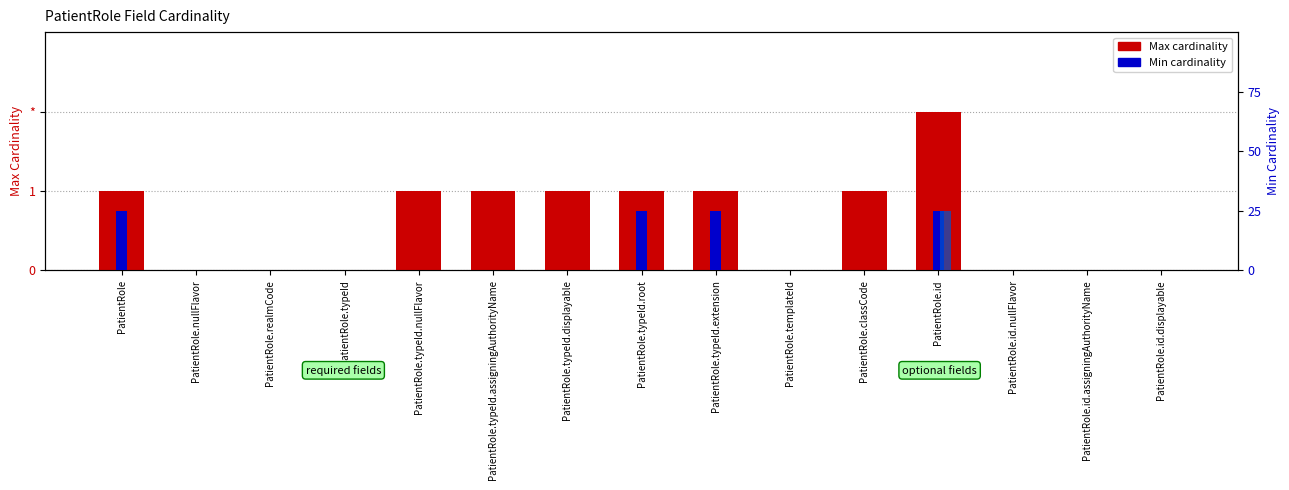

What is the average value of the Max cardinality series?

1